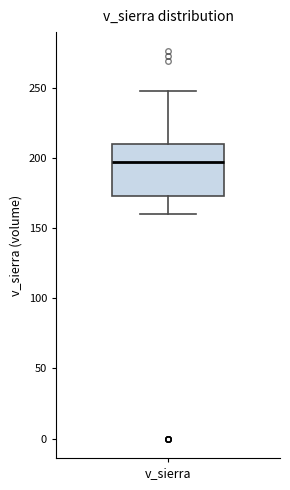

Transcribe this box plot: give where the median line is, the range the box spans, and where the two whiskers end, as read against the y-axis. The values are not printed on the chart, so give them approximately, as read against the axis.

median 195, box 175 to 210, whiskers 160 to 250